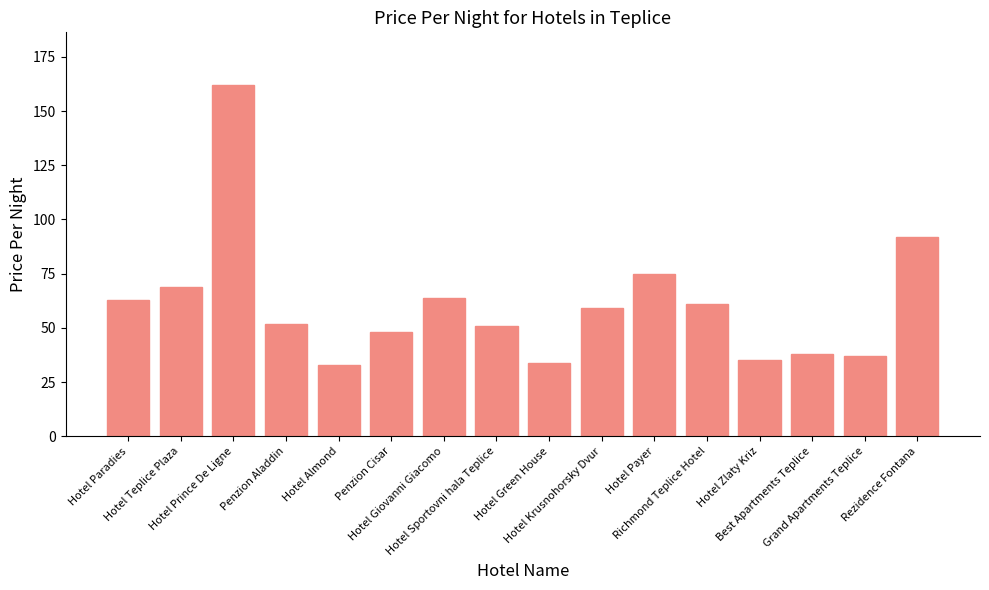

At which label does the data first exceed 59?

Hotel Paradies